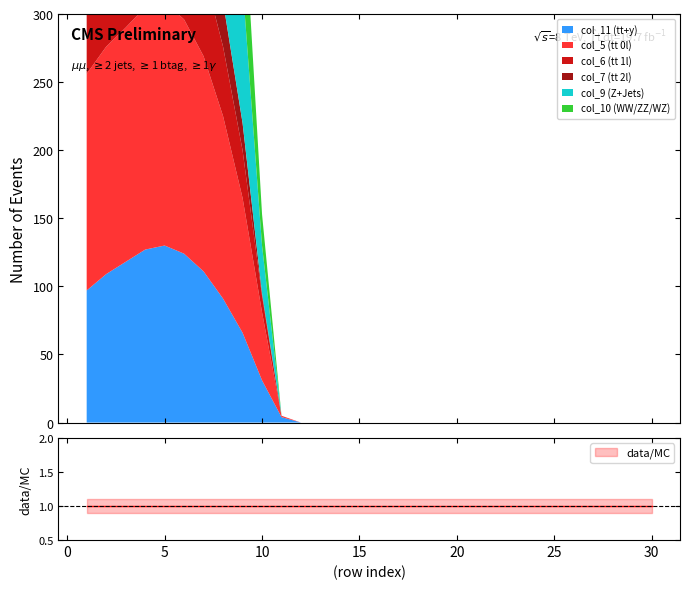

How many intersections are there between col_11 and col_9?

1